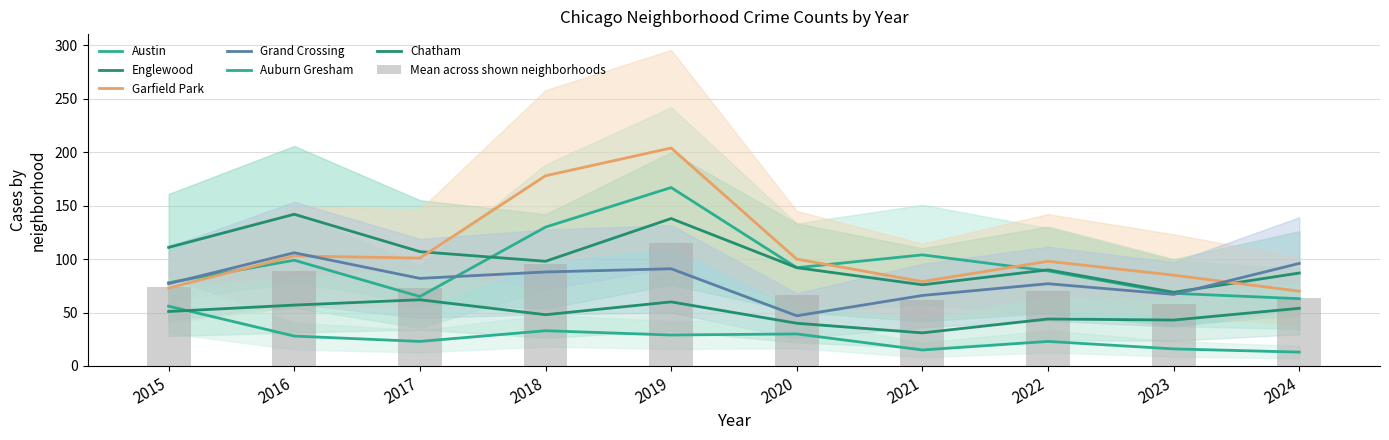

What are all the series names shown in the legend?

Austin, Englewood, Garfield Park, Grand Crossing, Auburn Gresham, Chatham